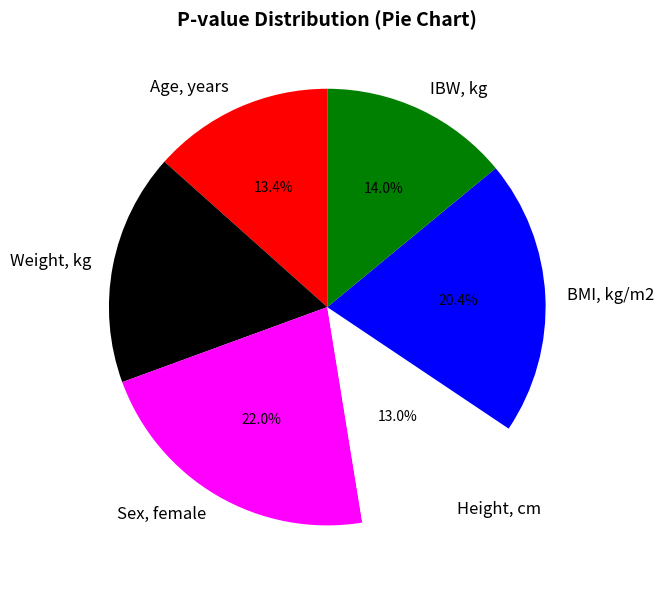

What is the largest slice in the pie chart?

Sex, female